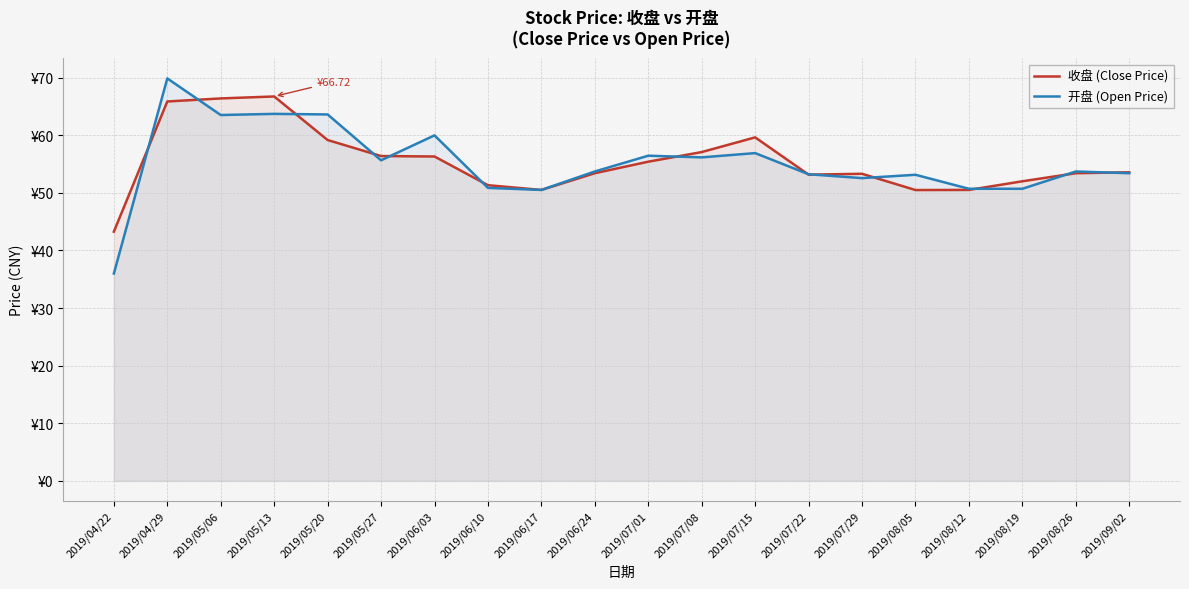

At which category is the sum across all series the highest?

2019/04/29